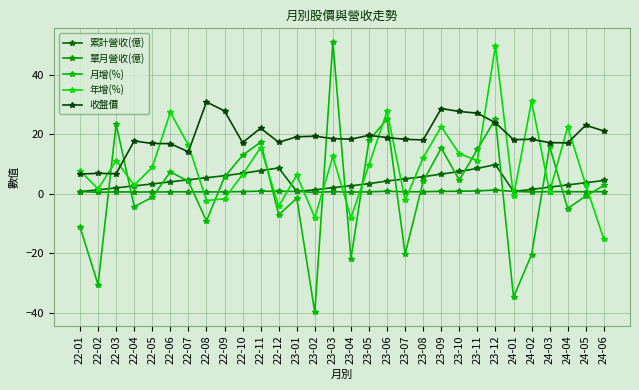

List the series in order of their peak value, lowest first.

單月營收(億), 累計營收(億), 收盤價, 年增(%), 月增(%)